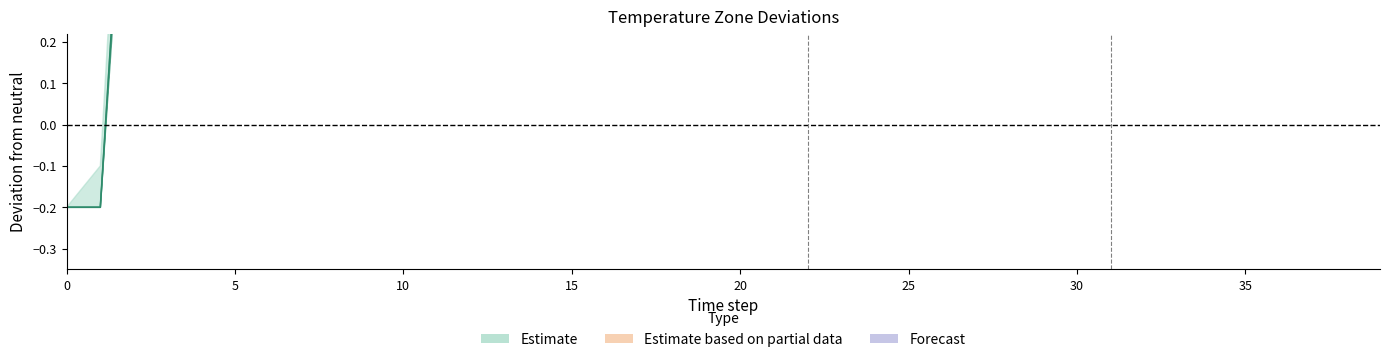

What is the difference between the second highest and minimum values in the z4 series?

9.5